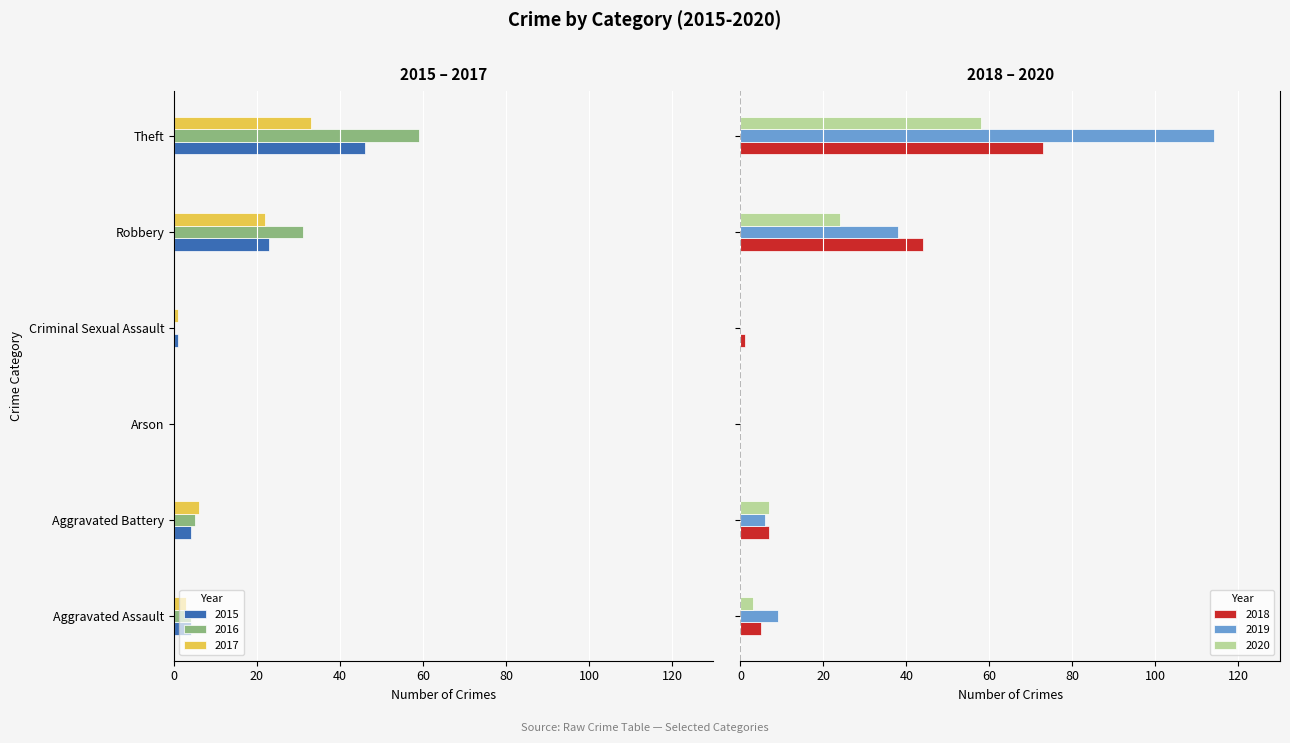

Rank the categories by 2019 value from lowest to highest.

Arson, Criminal Sexual Assault, Aggravated Battery, Aggravated Assault, Robbery, Theft